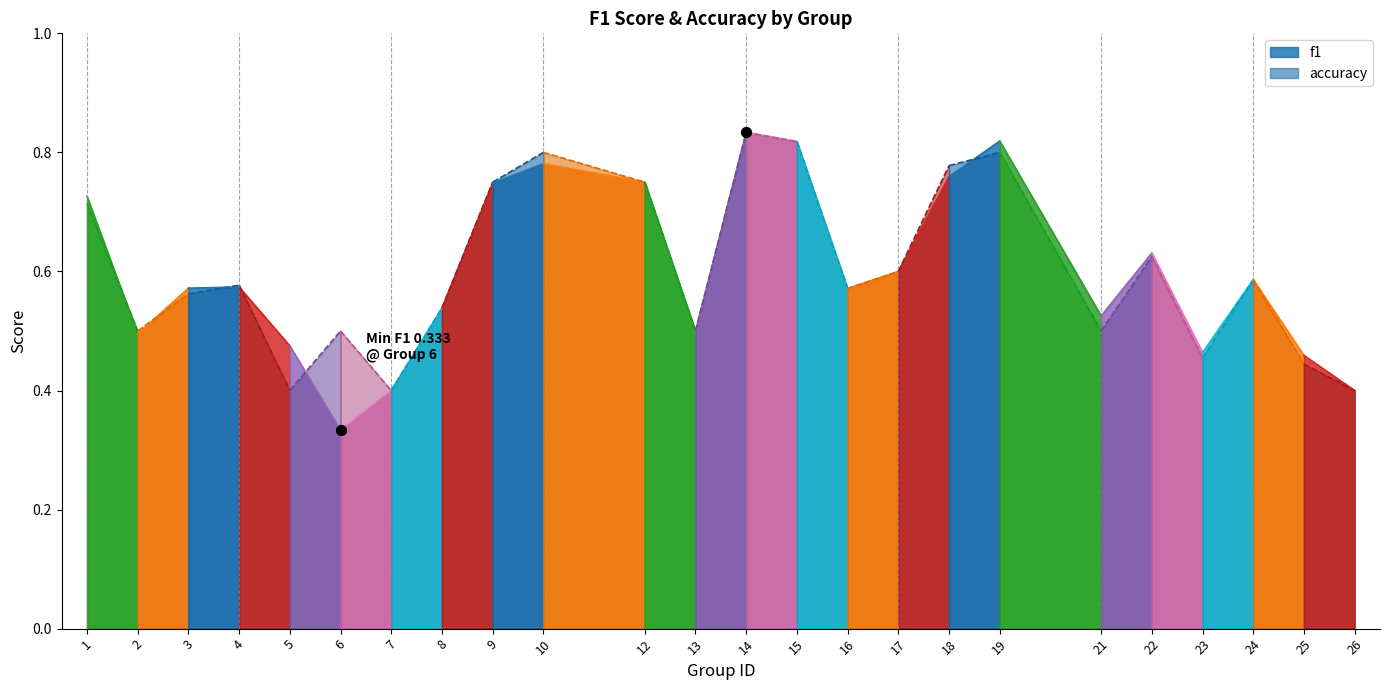

At how many categories does at least one series exceed 0?

24